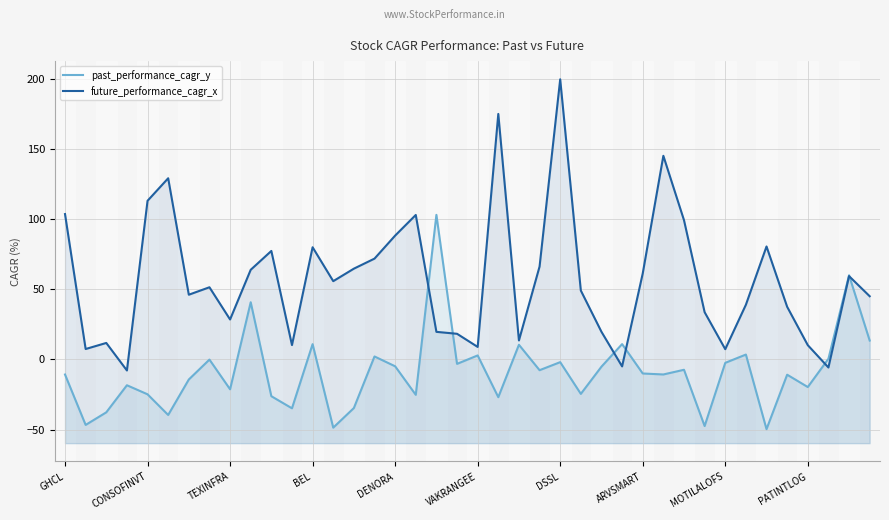

How many values in the past_performance_cagr_y series are below -10?

20